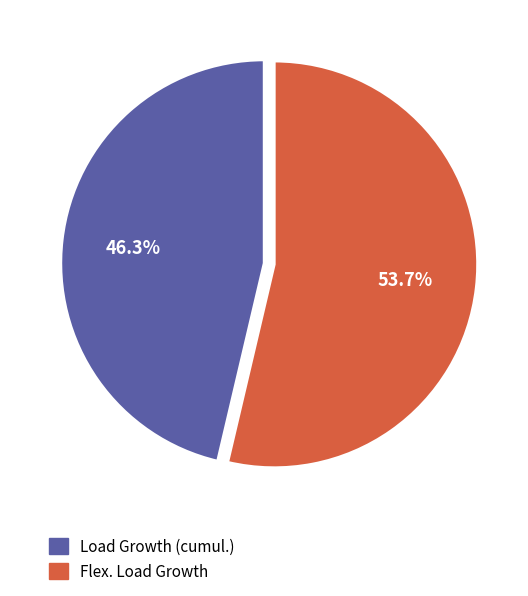

Is it true that Flex. Load Growth is 54% of the pie?

True